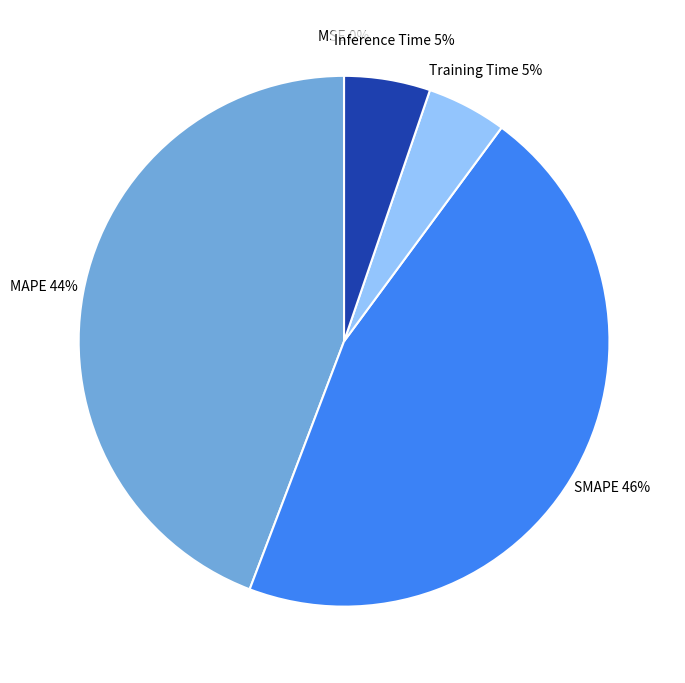

True or false: SMAPE accounts for 33% of the total.

False